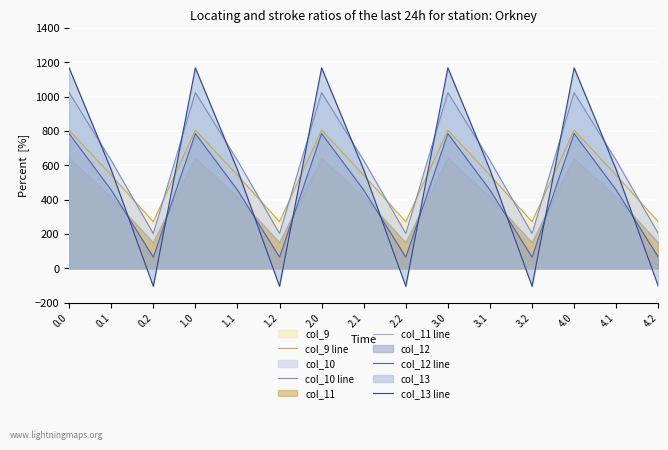

Which series changed the most between 2.2 and 4.1?

col_13 line